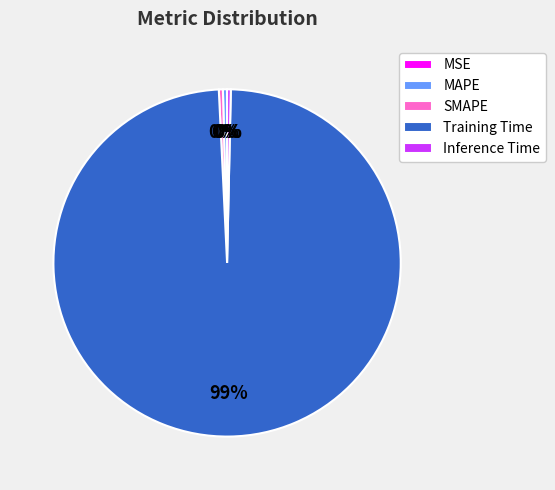

Is the sum of Inference Time and MAPE greater than half?

No